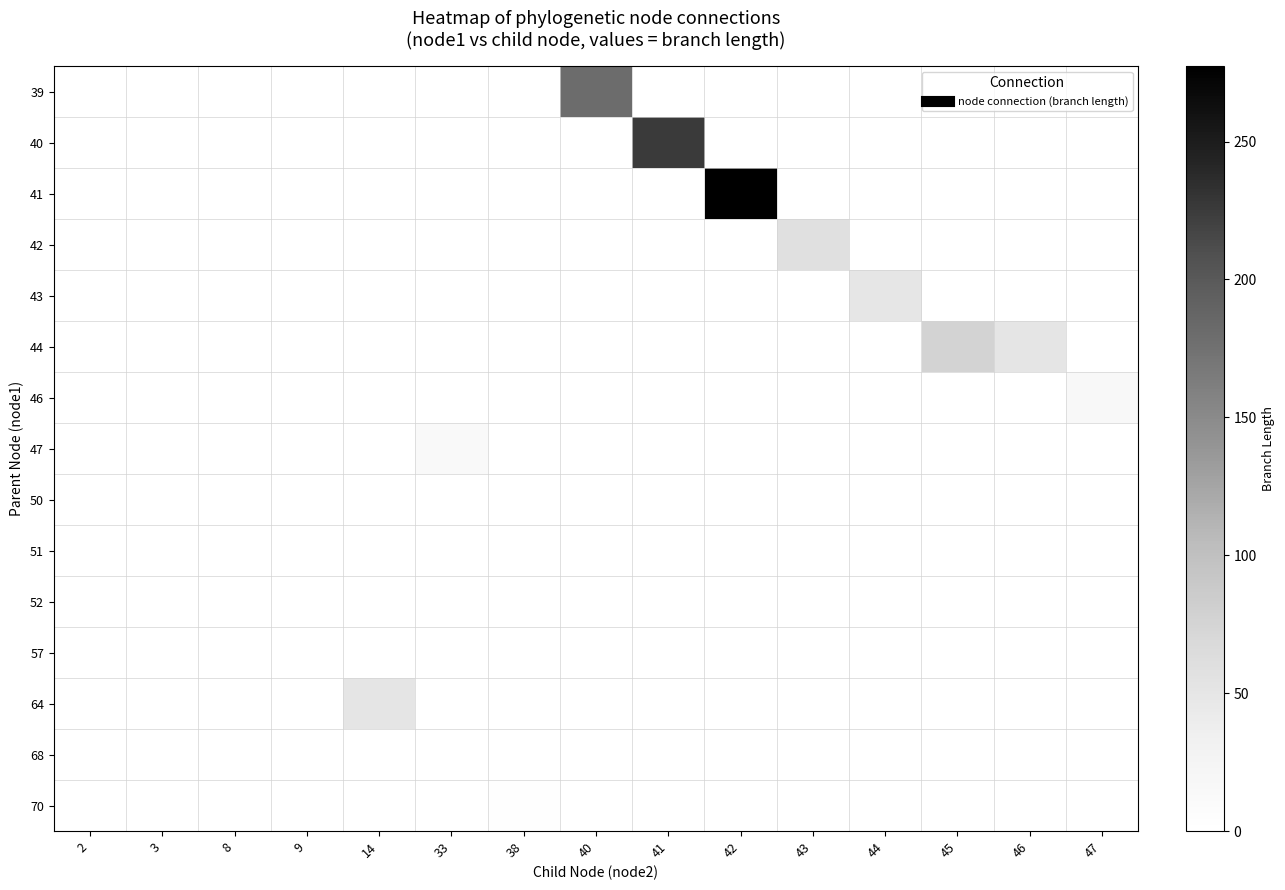

Rank the series by their maximum value, from lowest to highest.

50, 51, 57, 68, 52, 70, 47, 46, 43, 64, 42, 44, 39, 40, 41